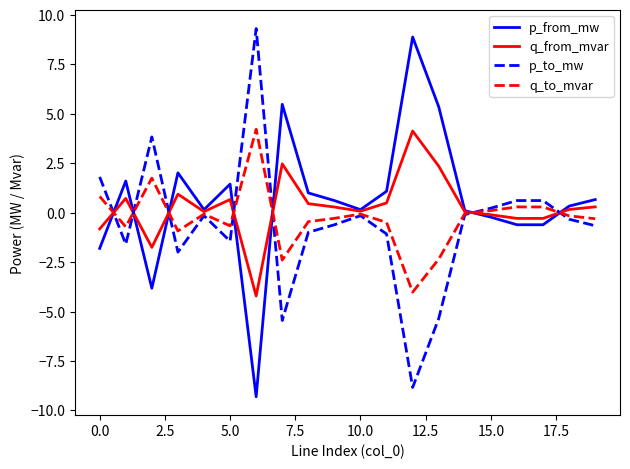

What is the minimum value shown in the chart?

-9.3